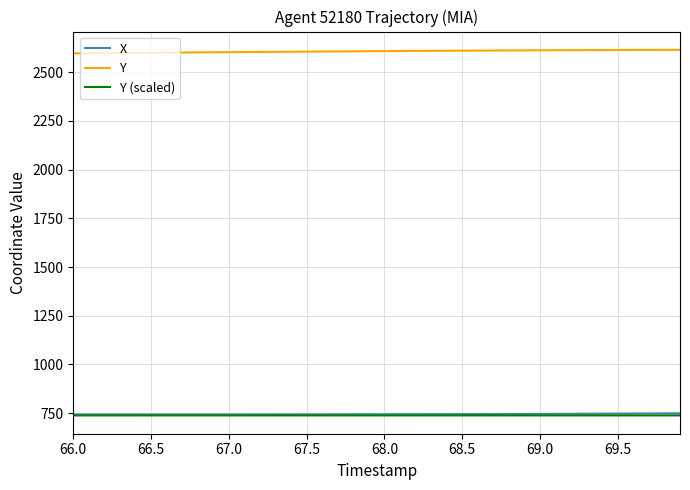

Does the chart display data point markers on the line(s)?

No